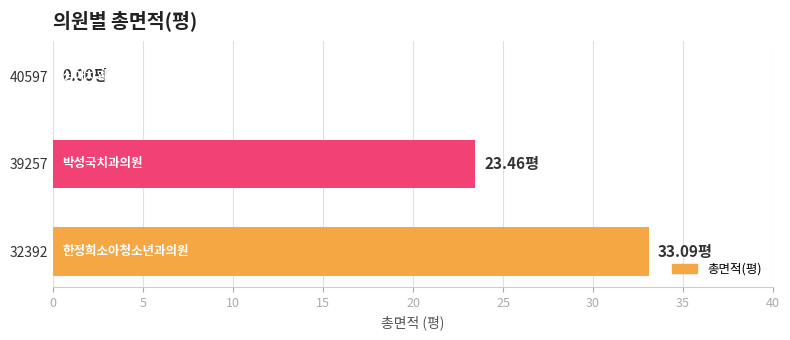

Between 39257 and 32392, which is larger?

32392